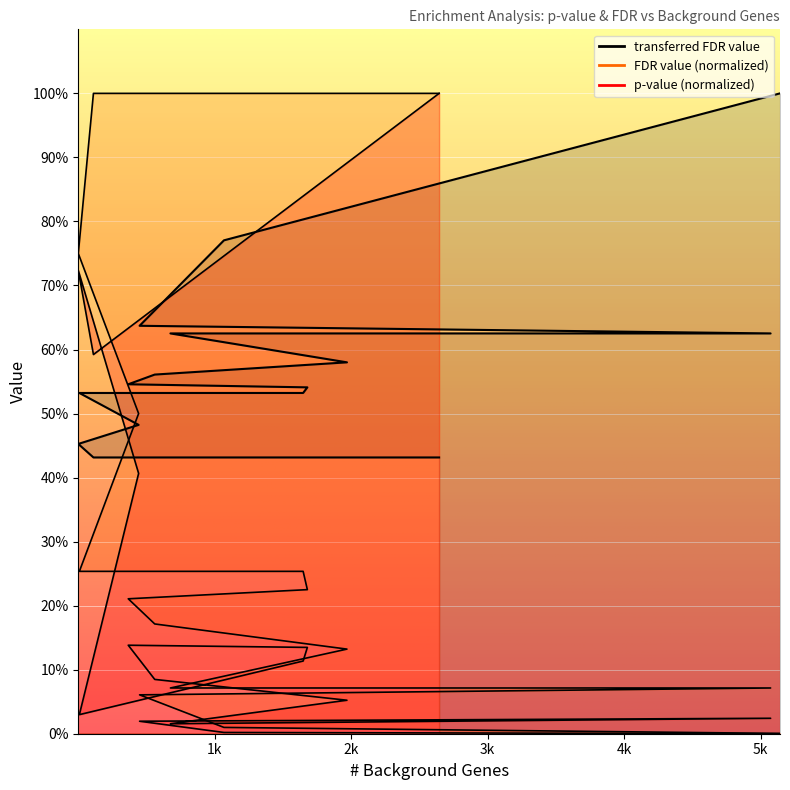

At which label is p-value closest to 0?

5142